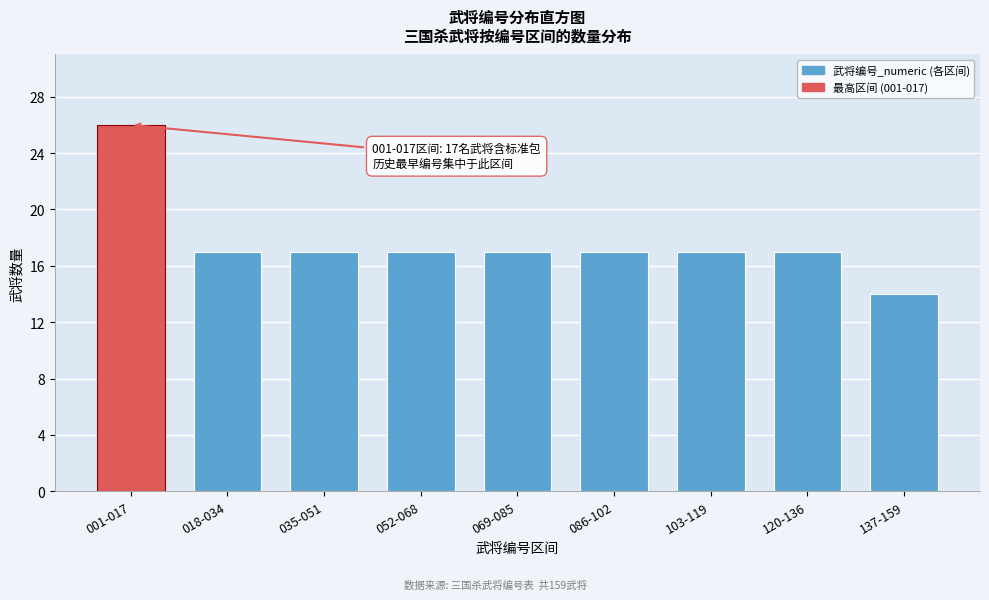

Reading left to right, extract all data points from this chart.

26	17	17	17	17	17	17	17	14